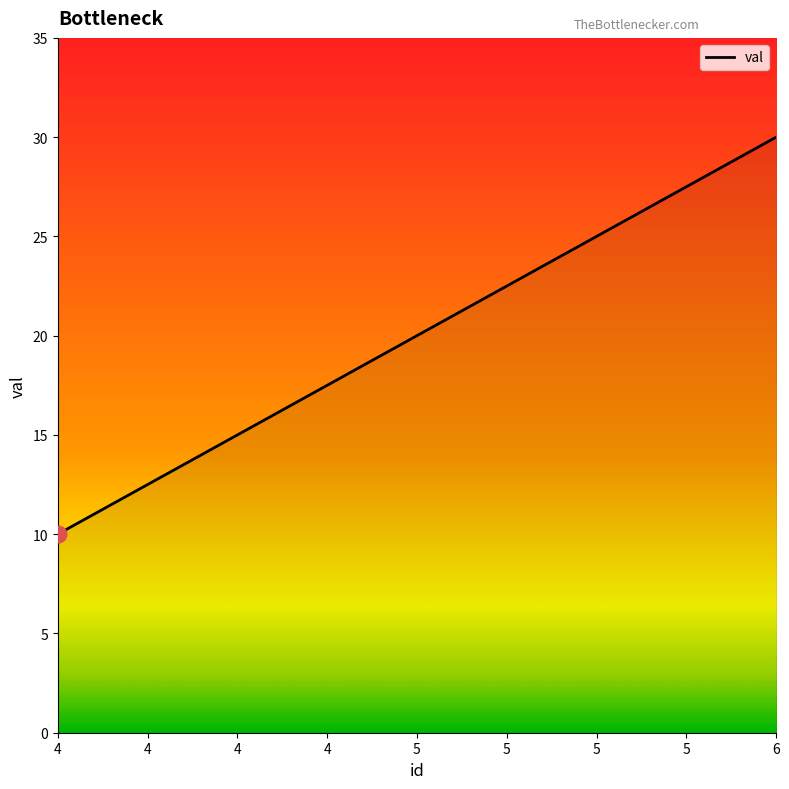

Count the number of data series in this chart.

1